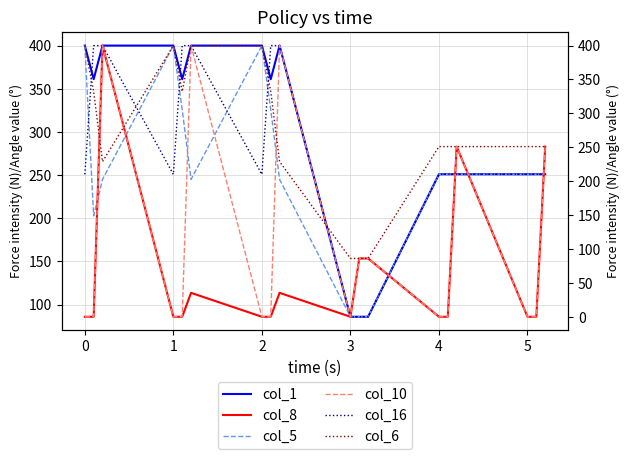

Is it true that col_5 equals 127.6 at 14?

False